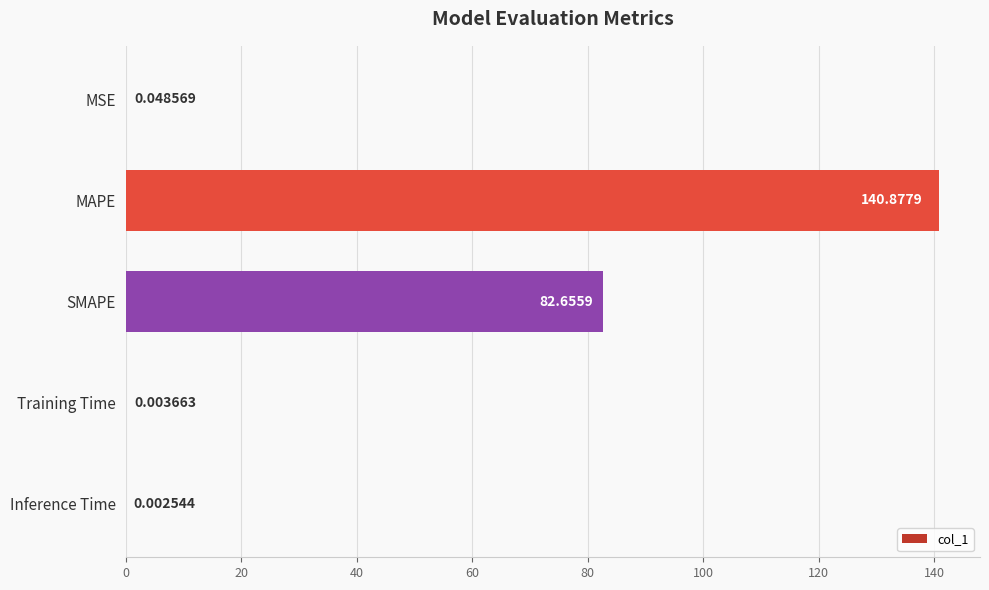

What is the sum of all values?

223.6